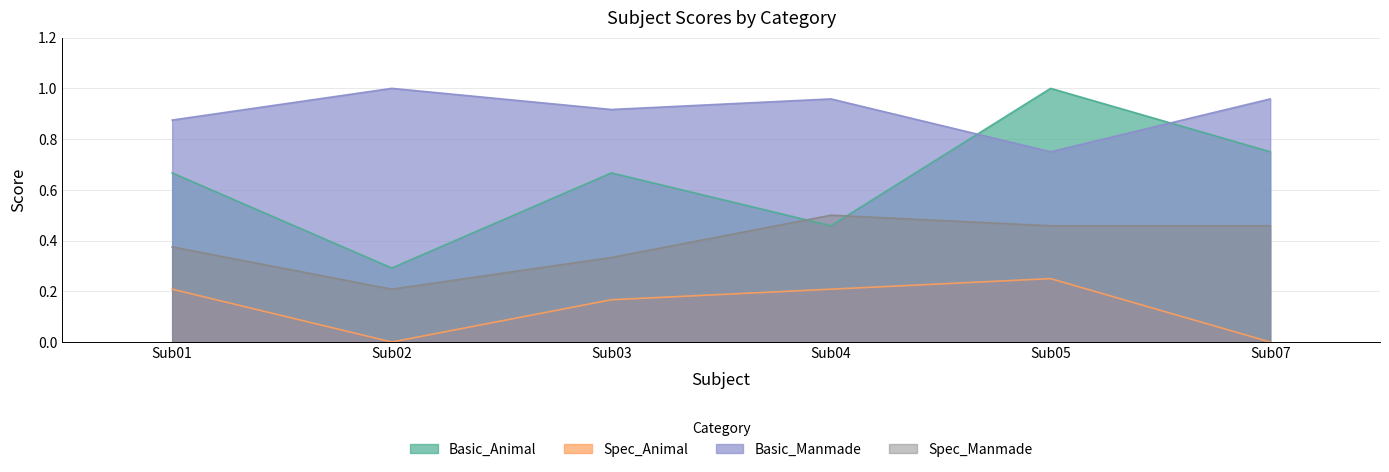

What is the lowest value of the Basic_Animal series?

0.3